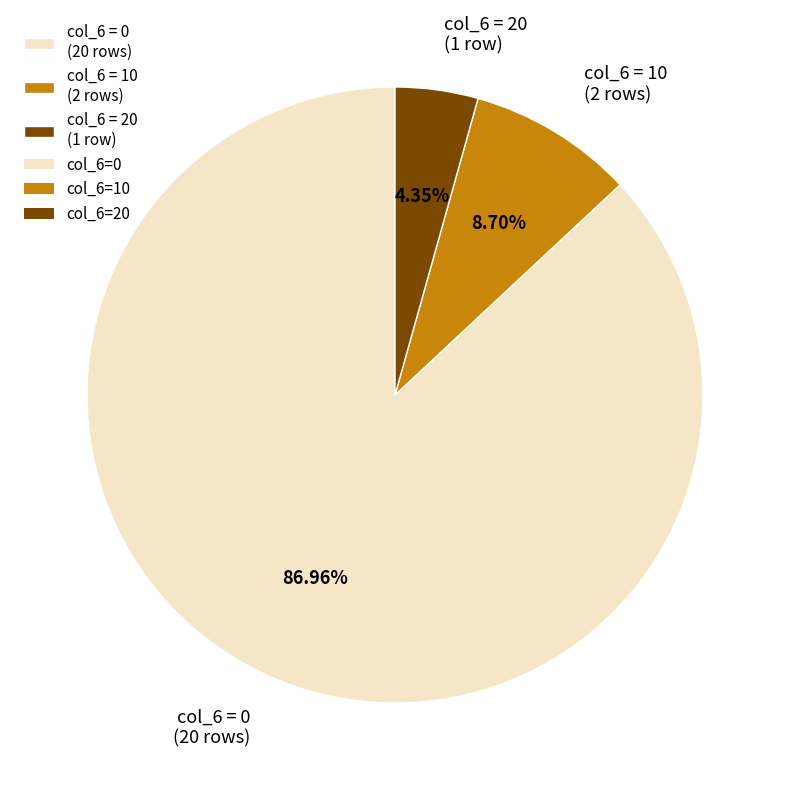

Rank the categories by value from highest to lowest.

col_6 = 0 (20 rows), col_6 = 10 (2 rows), col_6 = 20 (1 row)